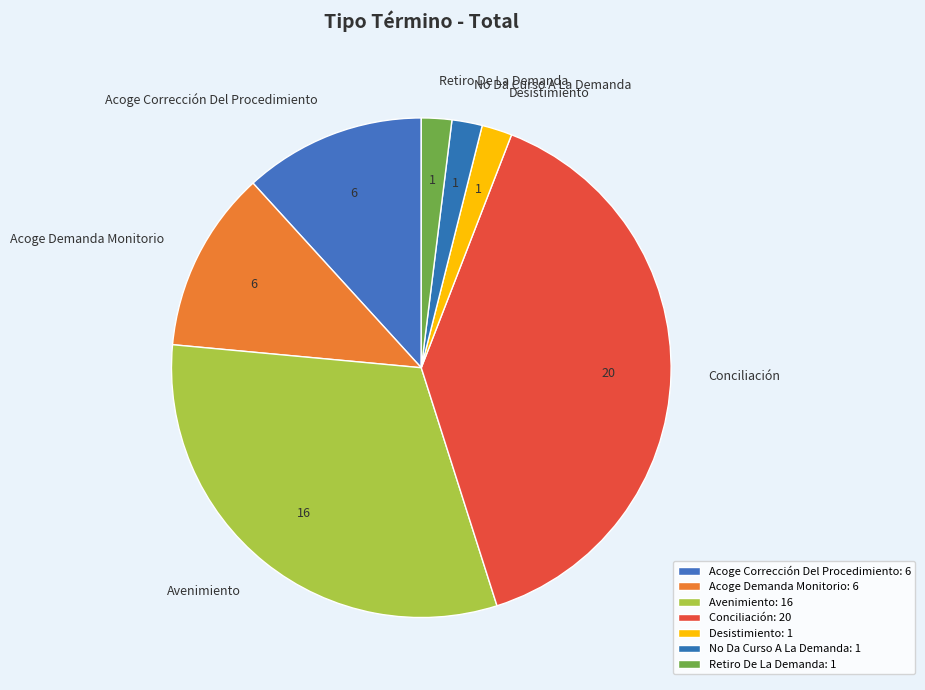

Is it true that Retiro De La Demanda is 2% of the pie?

True